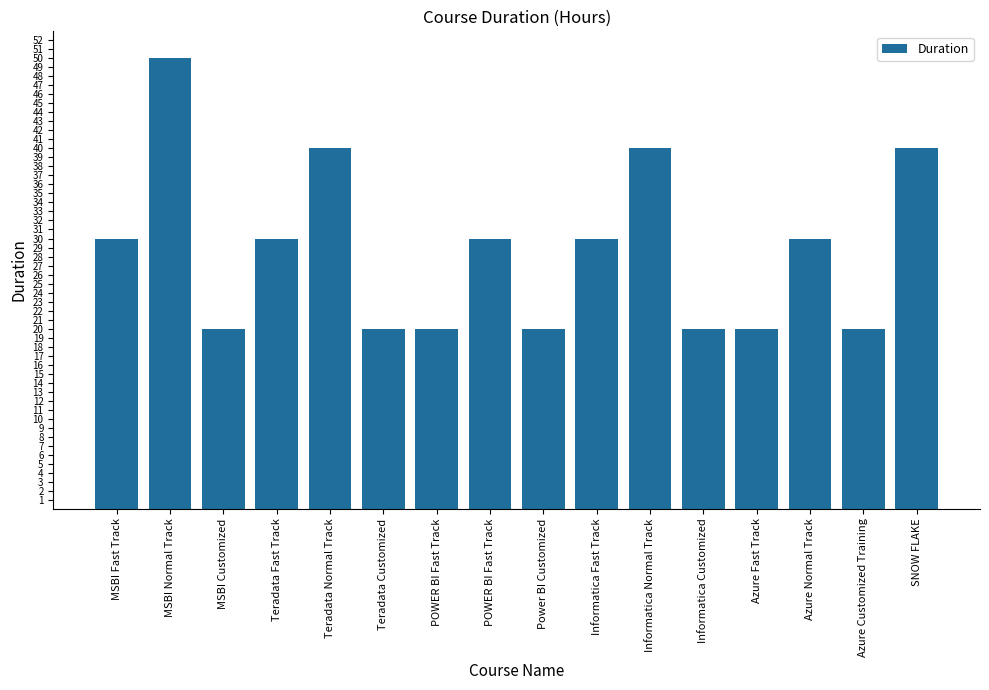

What is the difference between the second highest and minimum values?

20